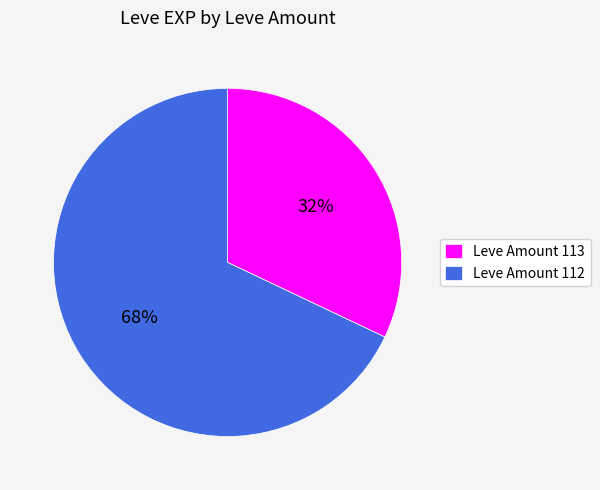

To the nearest percent, what is the difference between the Leve Amount 113 and Leve Amount 112 slice percentages?

36%